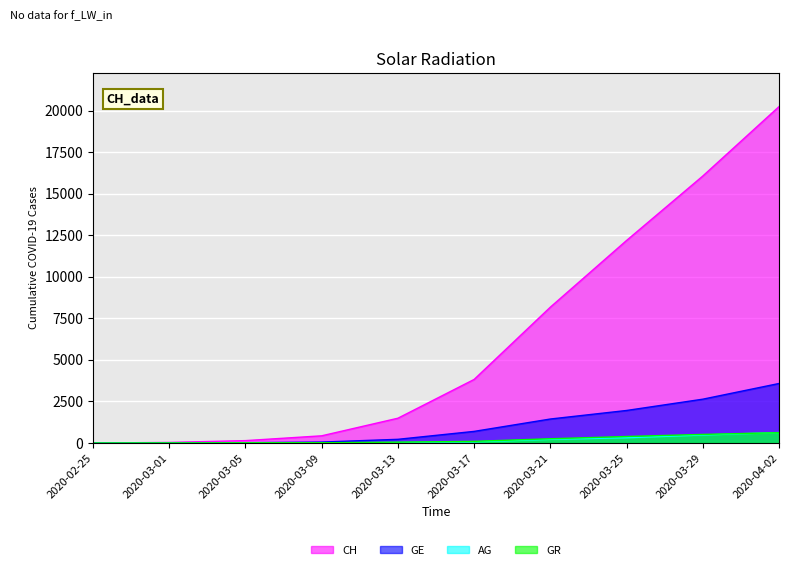

What is the maximum value shown in the chart?

20235